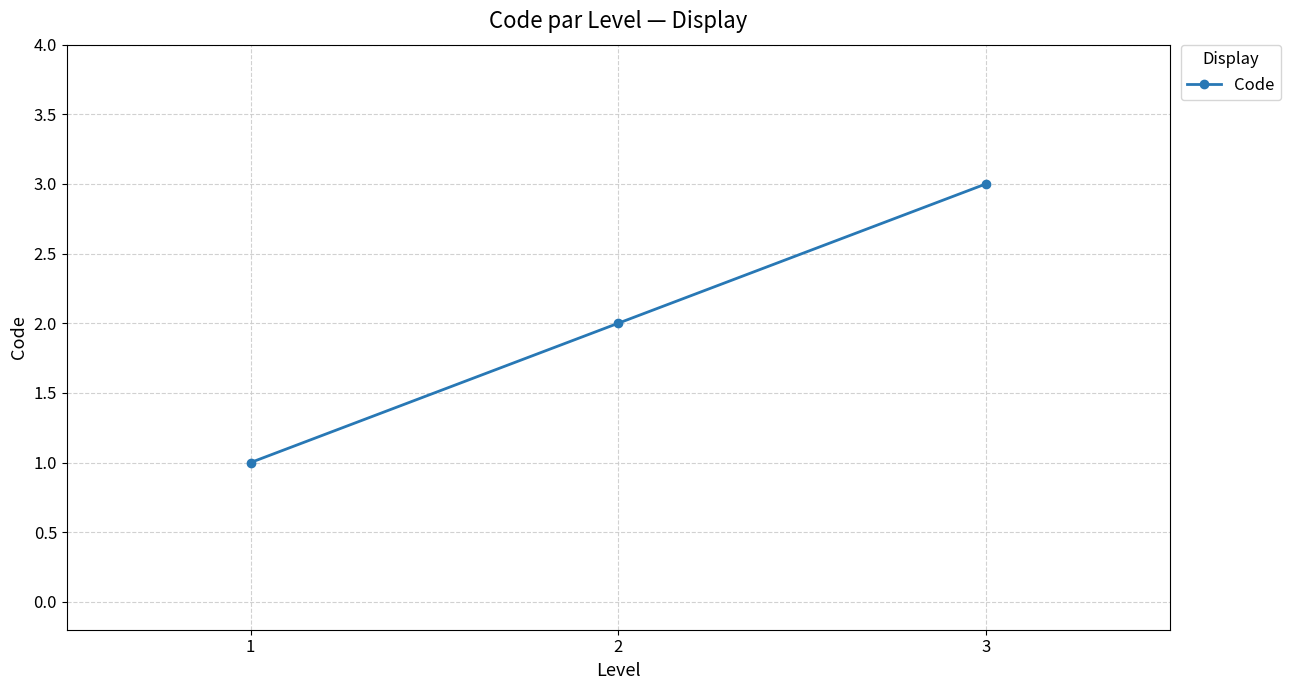

How many values are below 2?

1